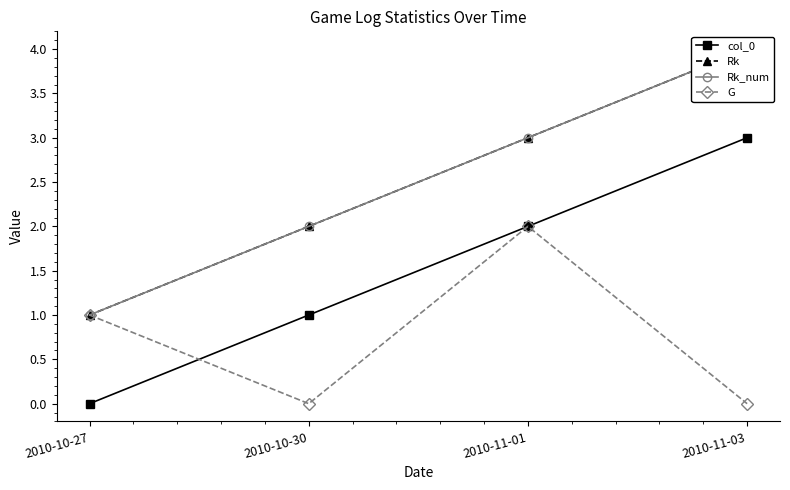

What is the total value across all series at 2010-10-27?

3